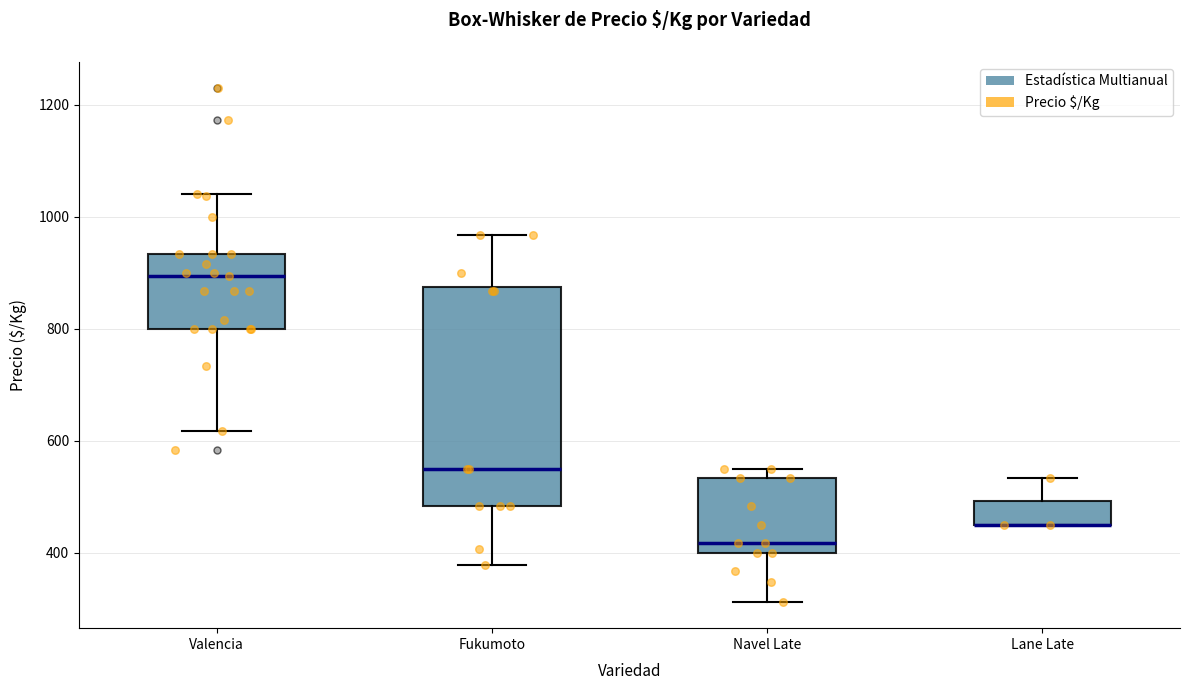

Where does the median line of the box for Valencia sit on the y-axis? The values are not printed on the chart, so give them approximately, as read against the axis.

900